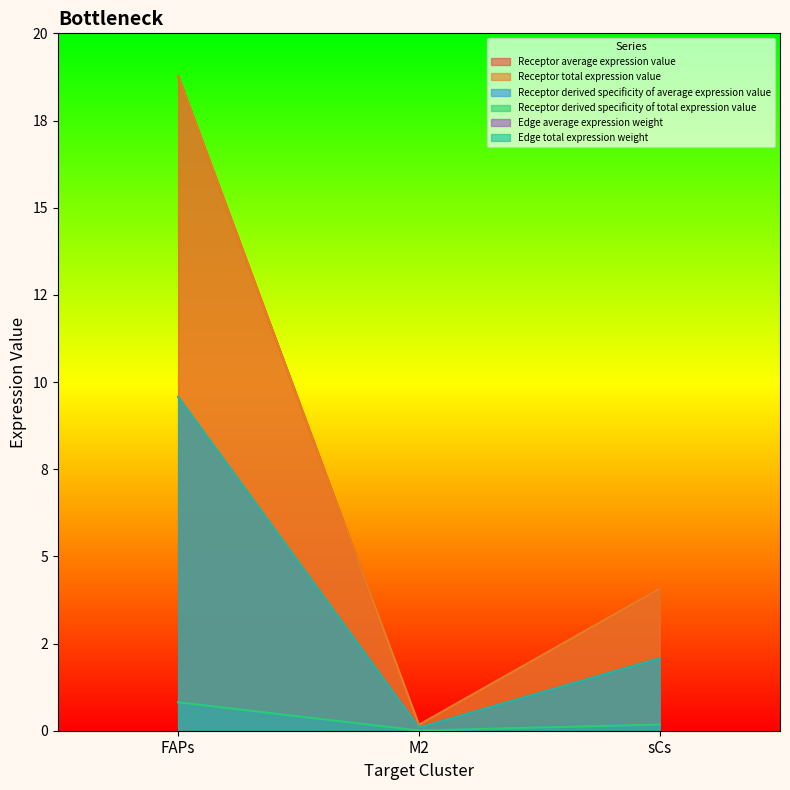

The value of Edge average expression weight at M2 is 0.1. True or false?

True